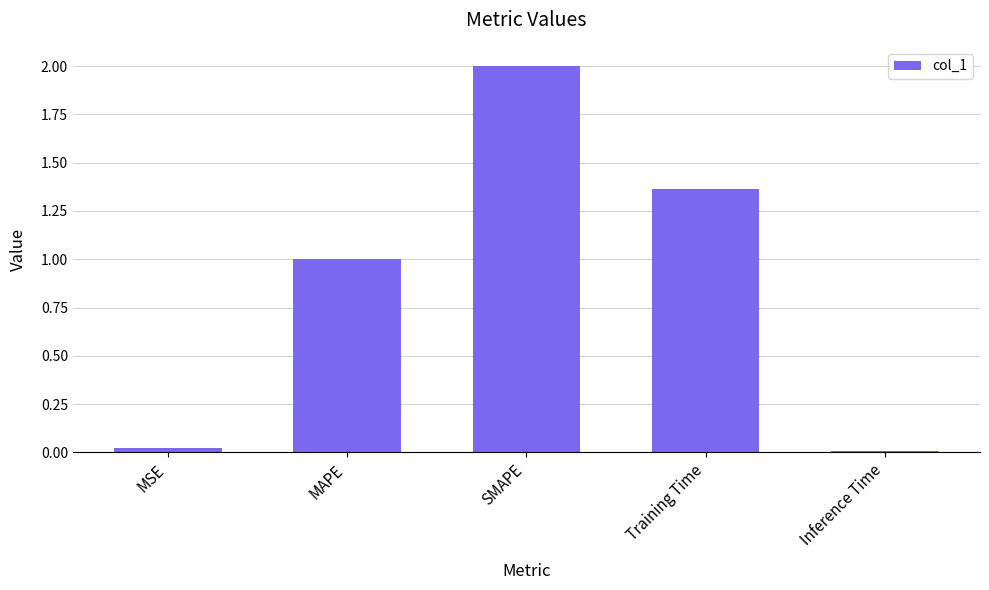

What is the change in value from MAPE to SMAPE?

+1.0